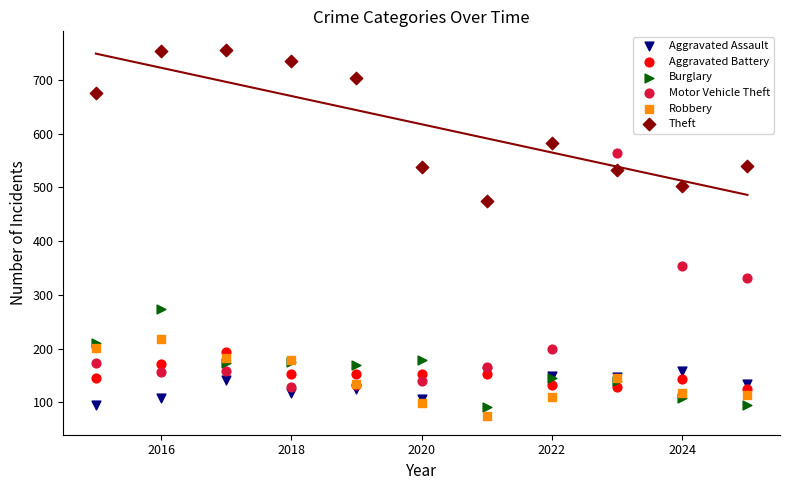

Which series reaches the maximum Y coordinate?

Theft